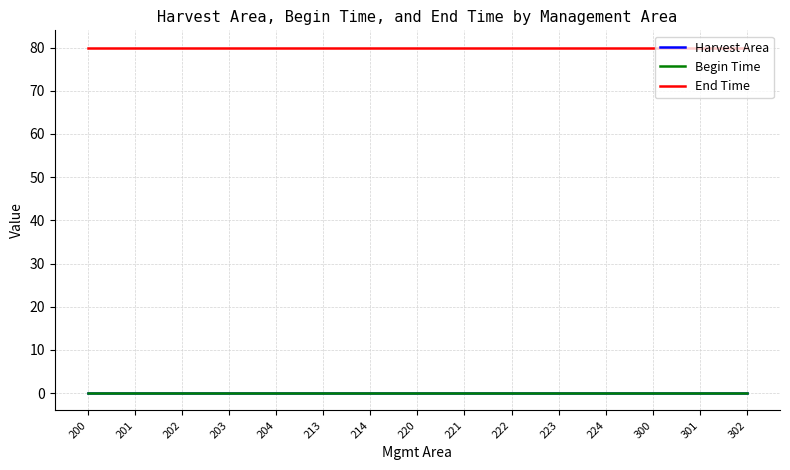

True or false: End Time and Harvest Area cross at least once.

False